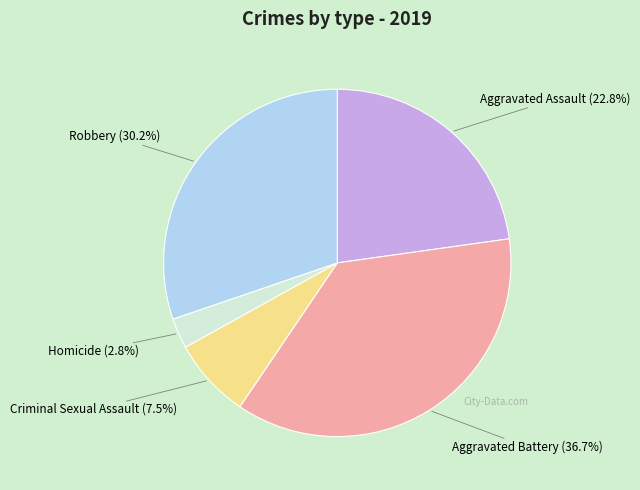

Does any single category account for the majority?

No